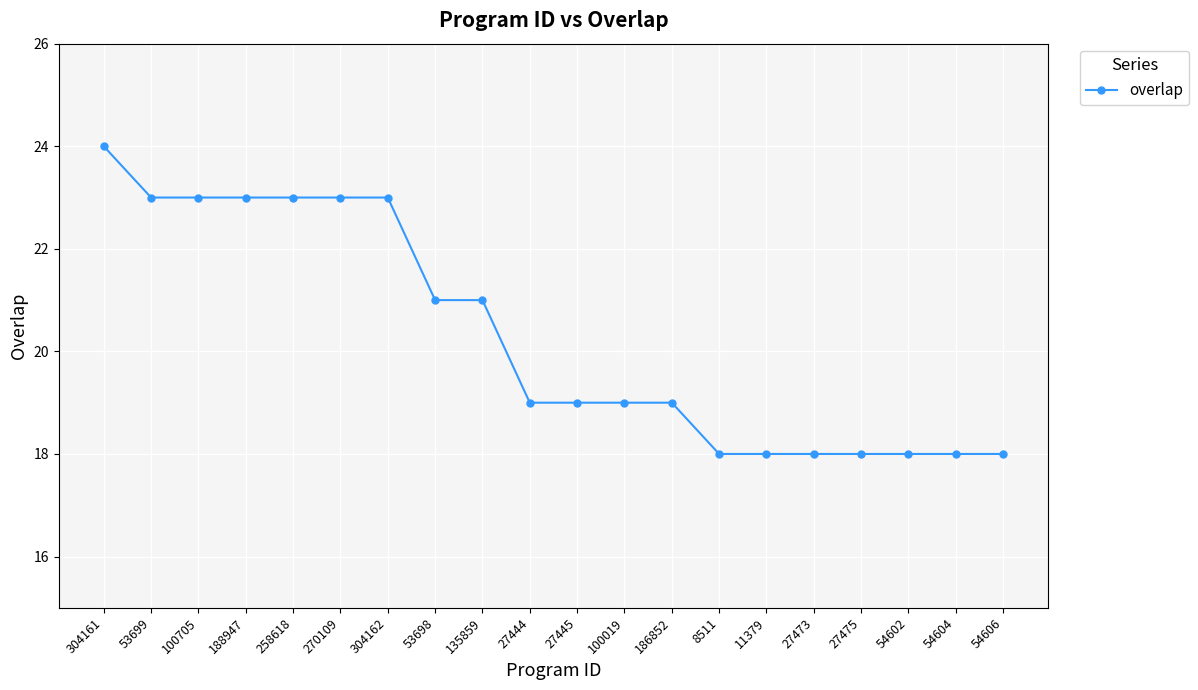

What position from the left is 54604?

19